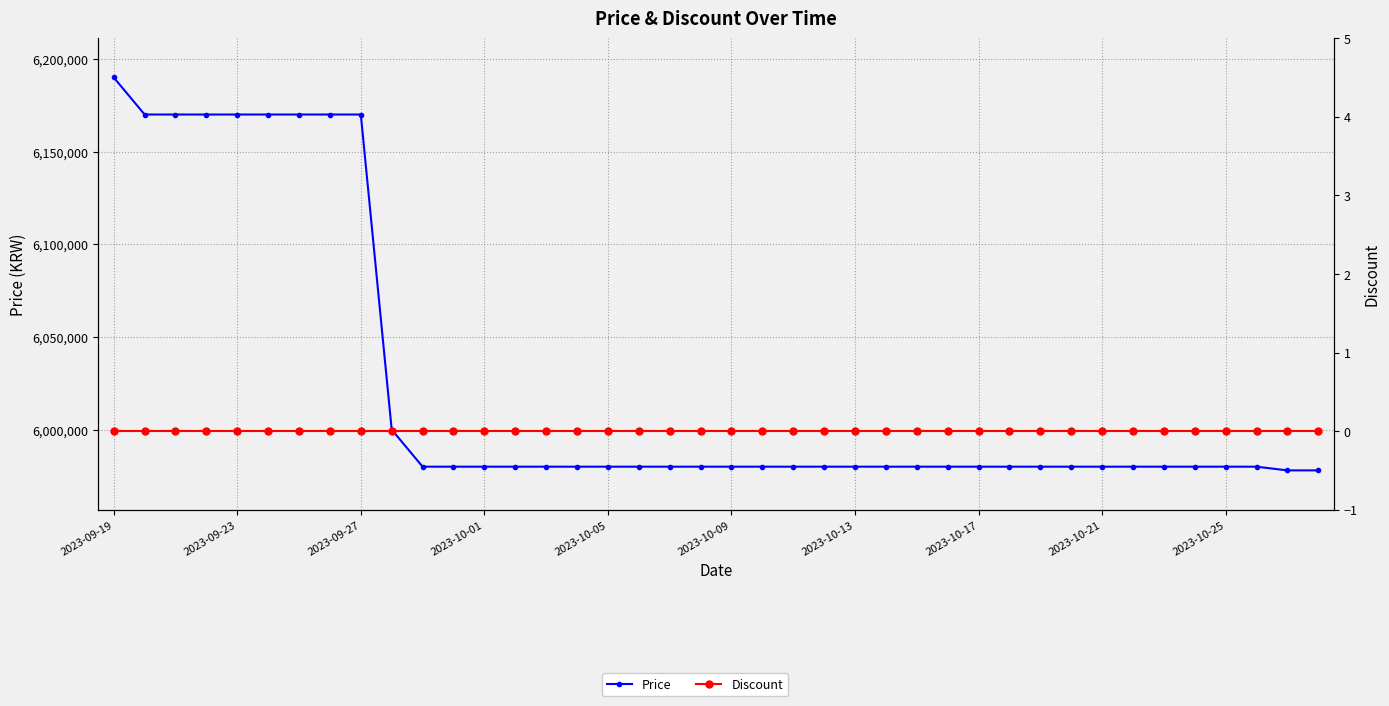

What position from the right is 23?

17